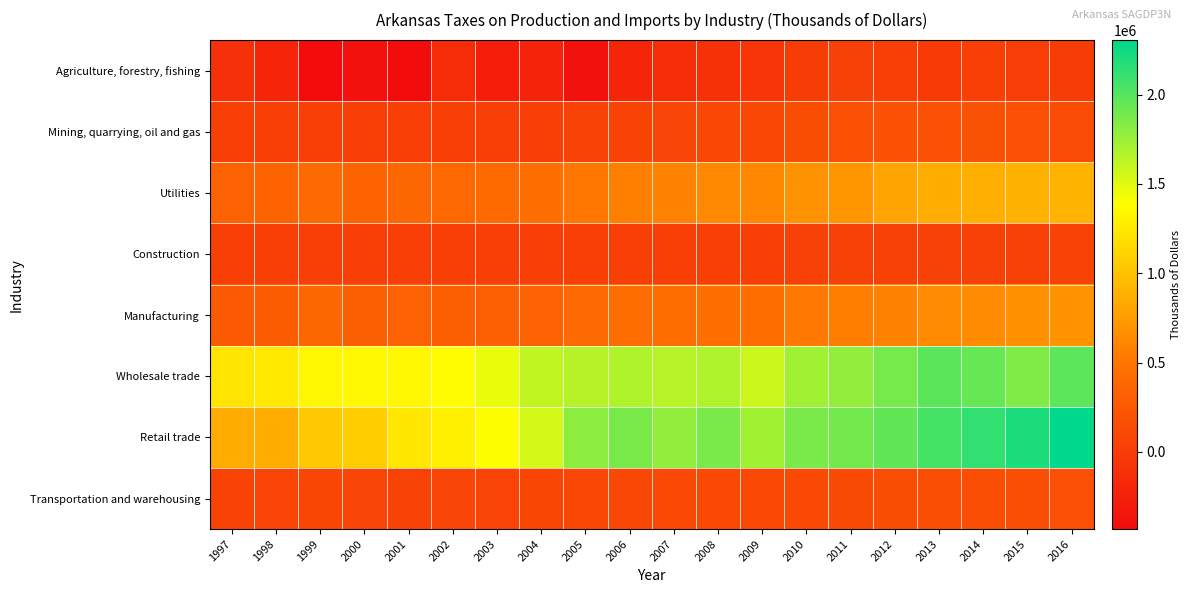

What is the total value across all series at 2016?

6224893